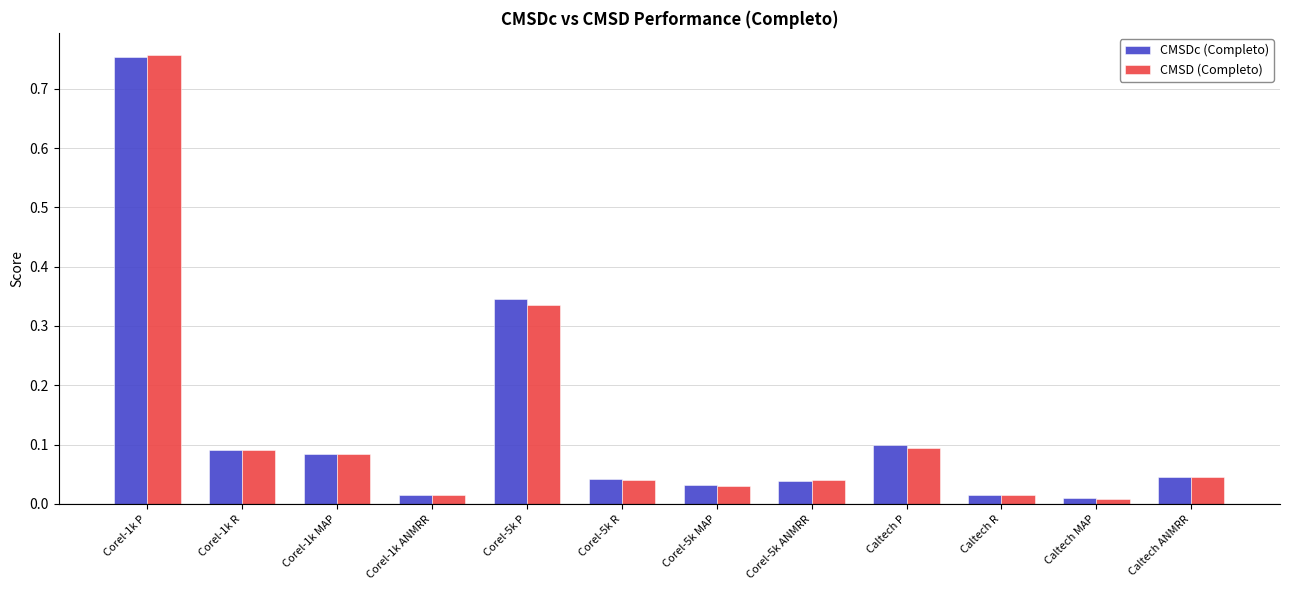

What is the difference between the maximum and minimum values in the CMSD (Completo) series?

0.7